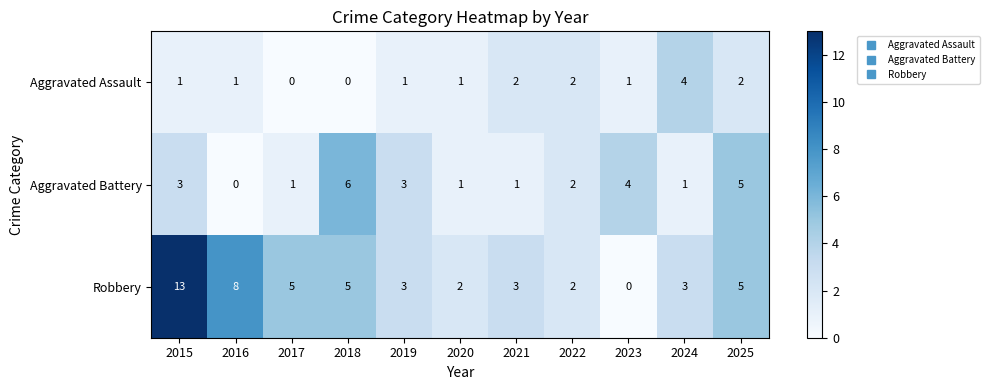

Which category has the lowest value in the Aggravated Battery series?

2016